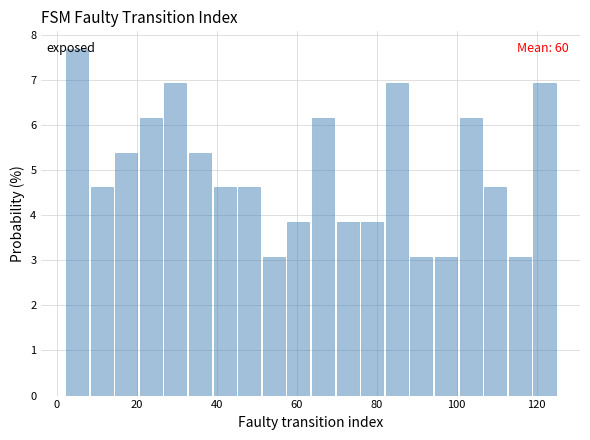

Read against the x-axis, roughly where is the centre of the tallest bar?

6